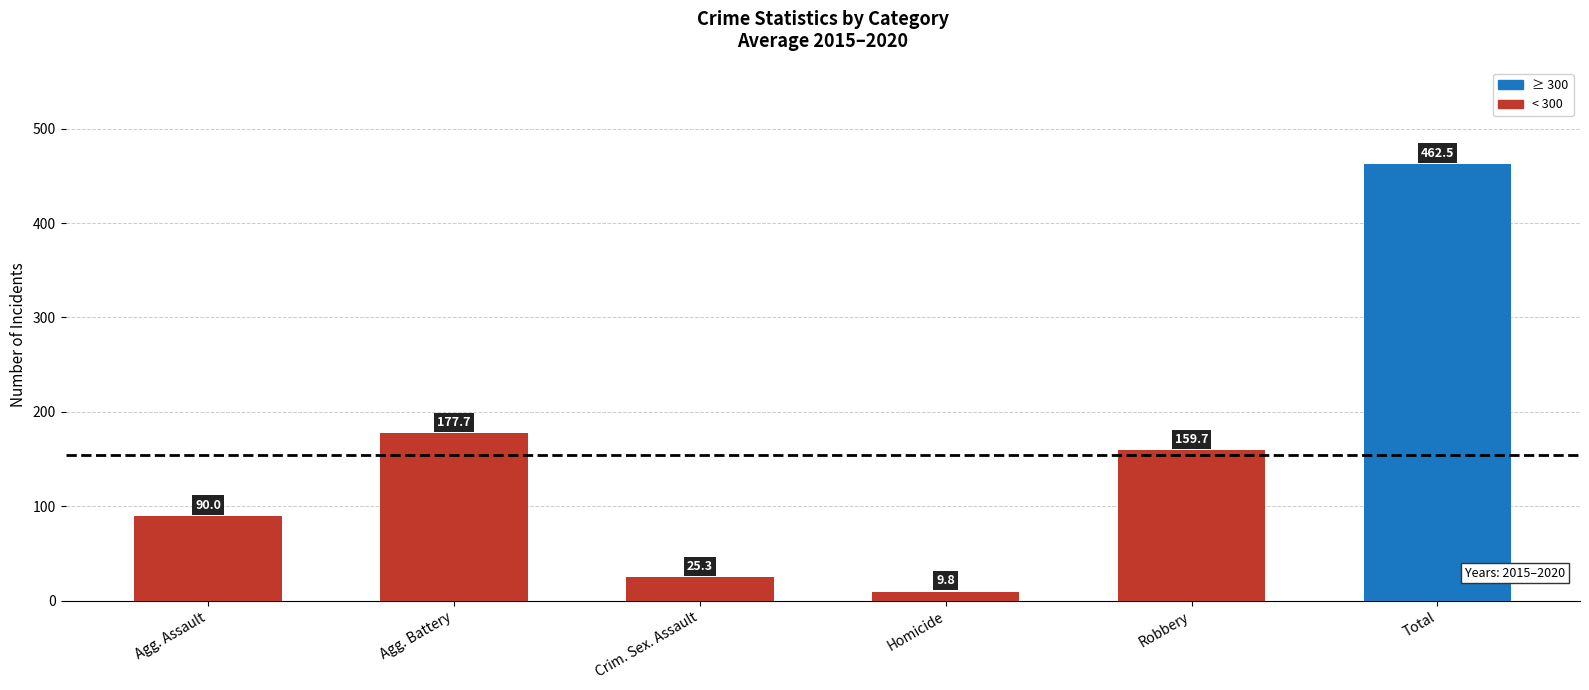

What is the change in value from Crim. Sex. Assault to Robbery?

+134.4